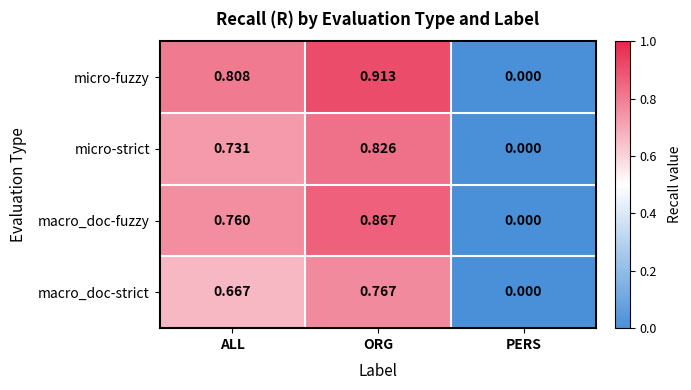

Rank the series by their average value, from lowest to highest.

macro_doc-strict, micro-strict, macro_doc-fuzzy, micro-fuzzy